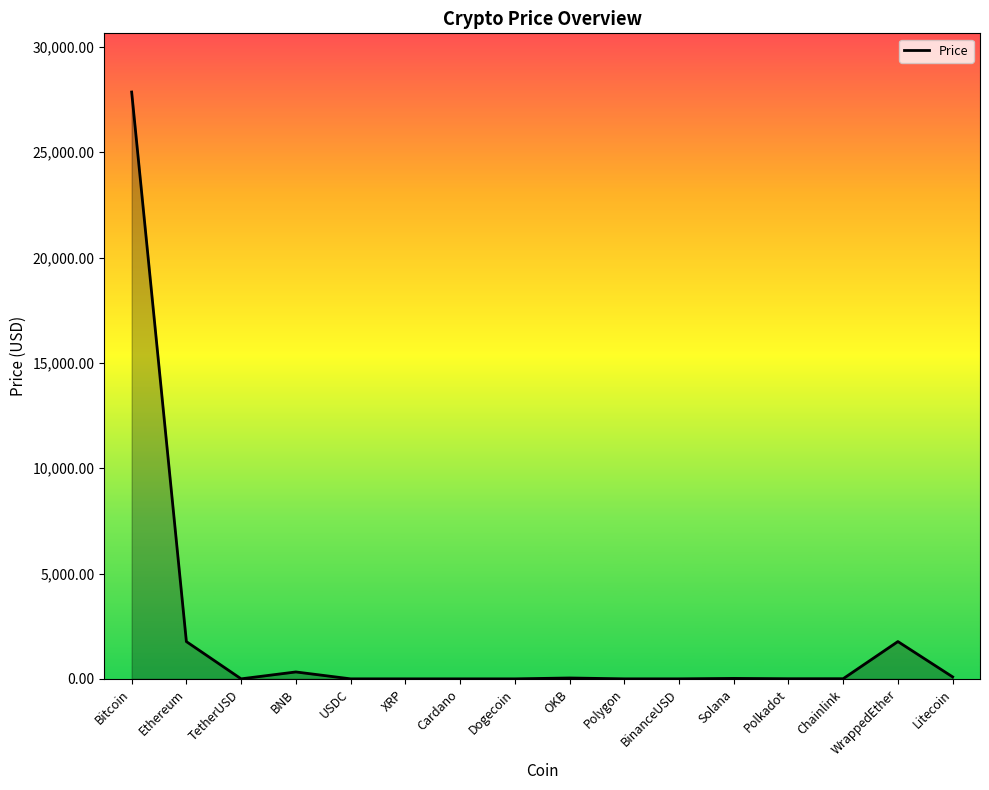

Which category has the highest value across all series?

Bitcoin